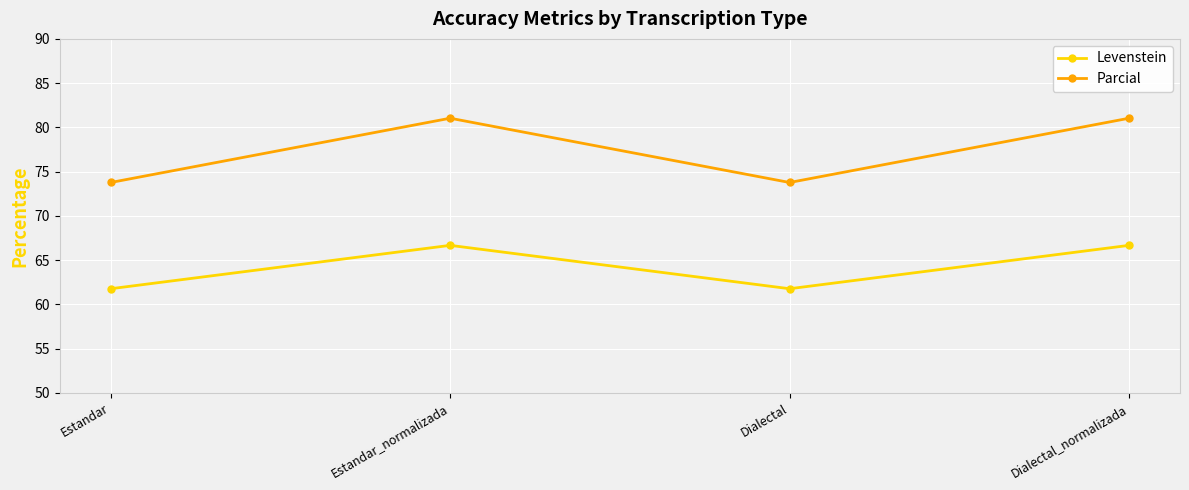

What are all the series names shown in the legend?

Levenstein, Parcial